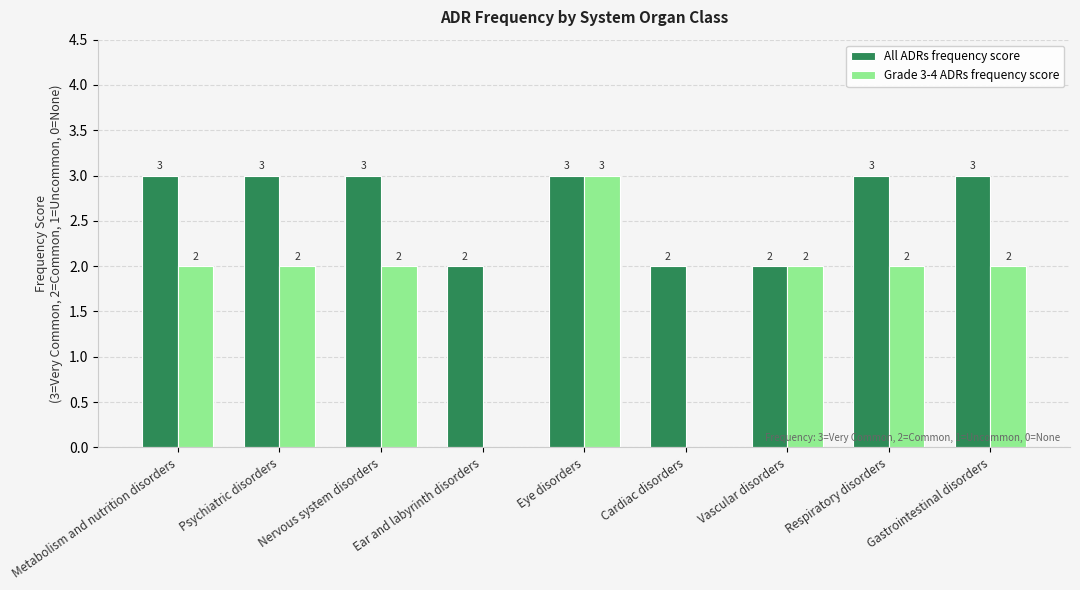

The value of Grade 3-4 ADRs frequency score at Ear and labyrinth disorders is 2. True or false?

False